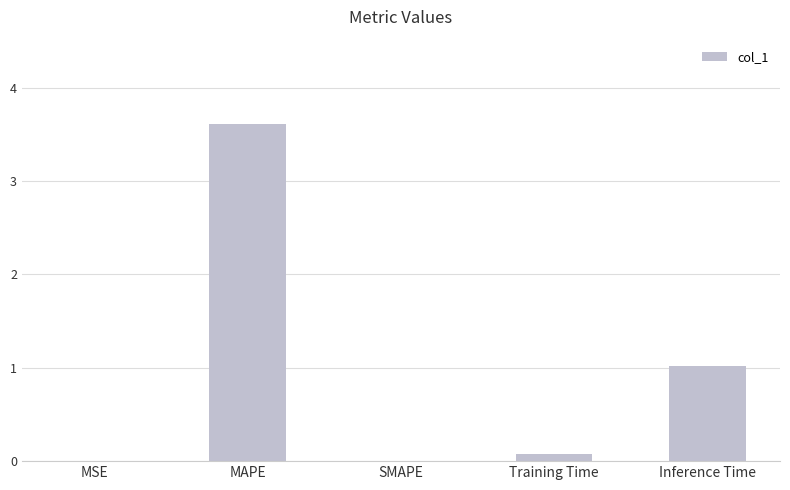

The chart shows a value of 0.0 at SMAPE. True or false?

True